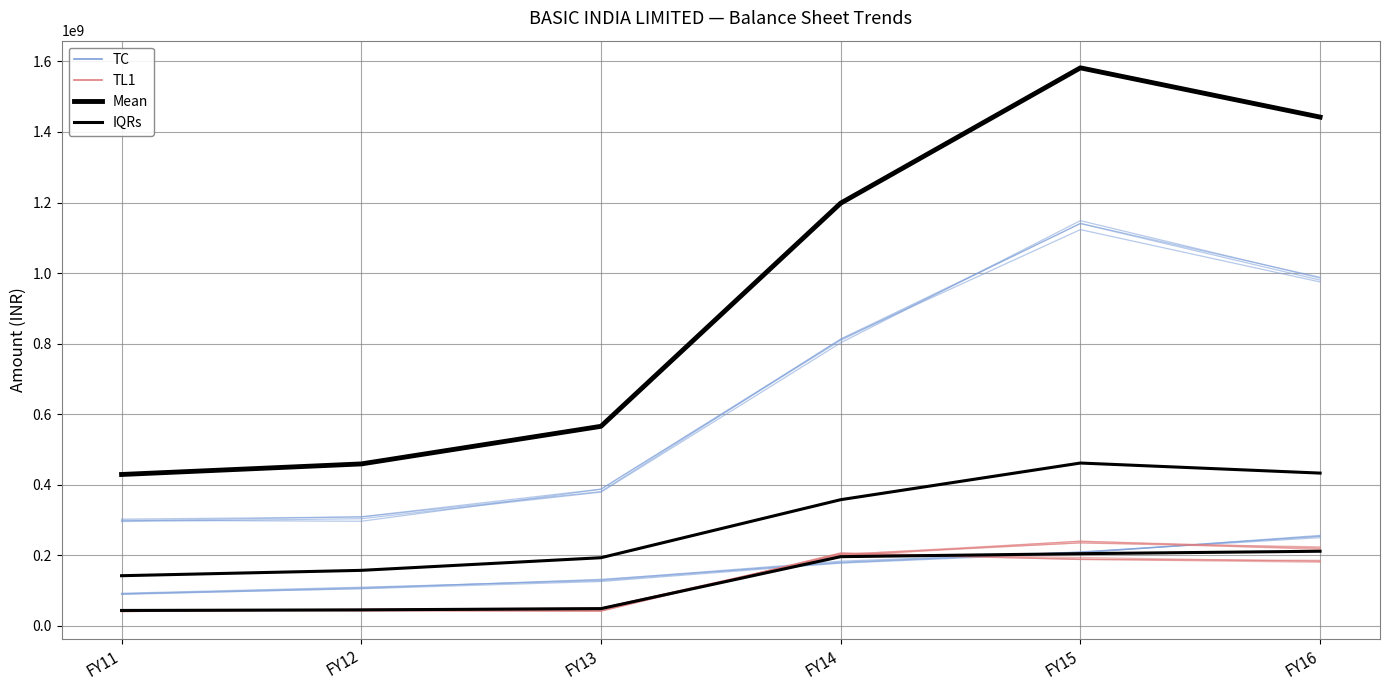

At which category is the sum across all series the highest?

FY15